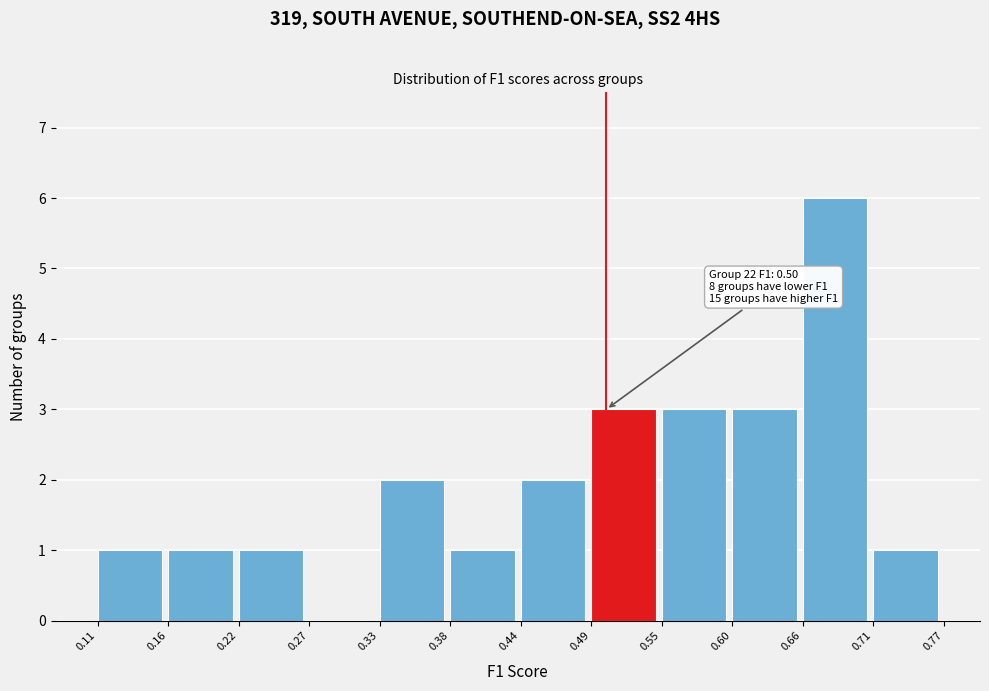

Over which range of the x-axis is the bar tallest?

0.66 to 0.71